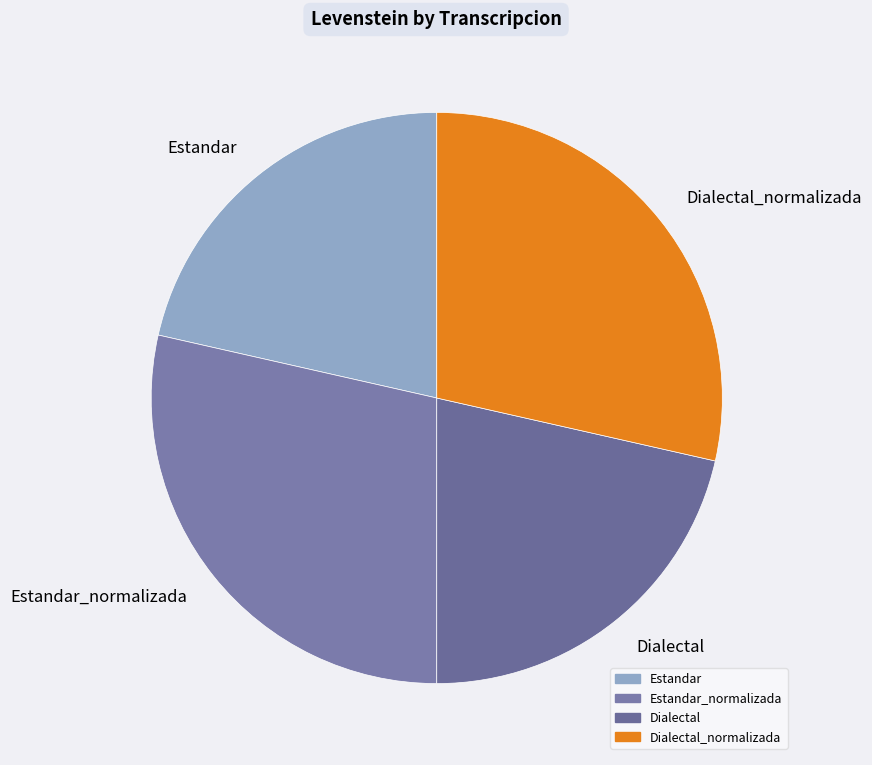

Do Estandar and Dialectal together represent more than half of the pie?

No